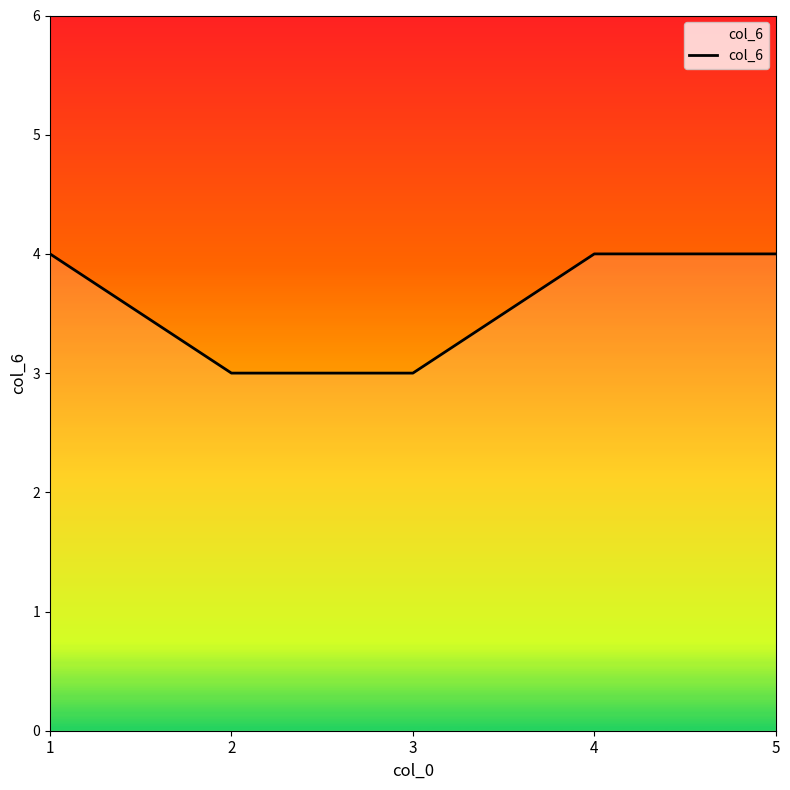

Does the chart have visible grid lines?

No